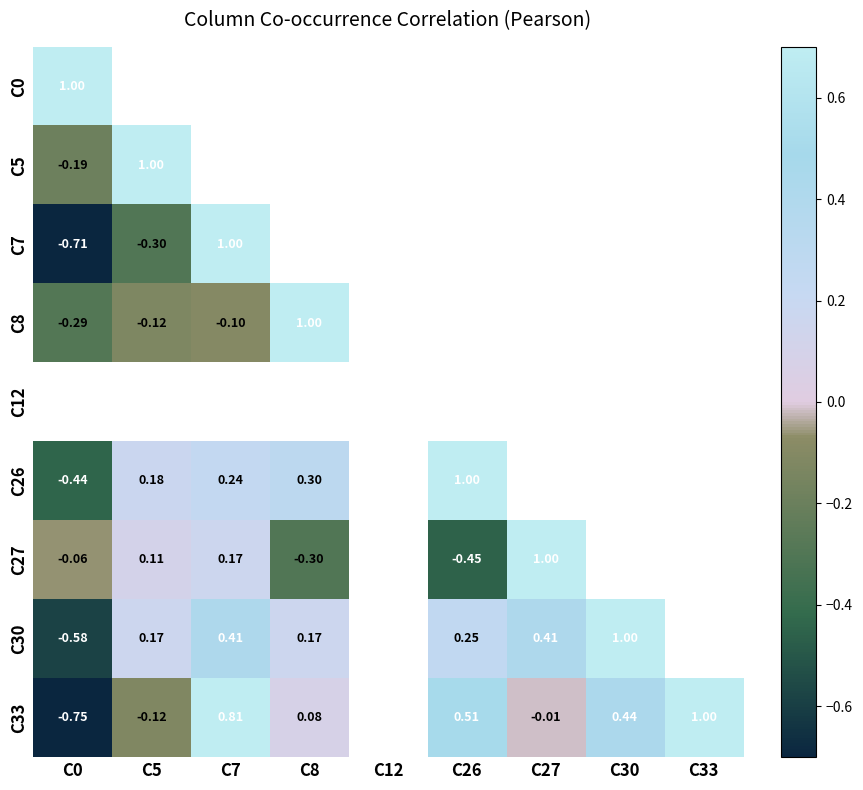

What is the difference between the maximum and minimum values in the C33 series?

1.8